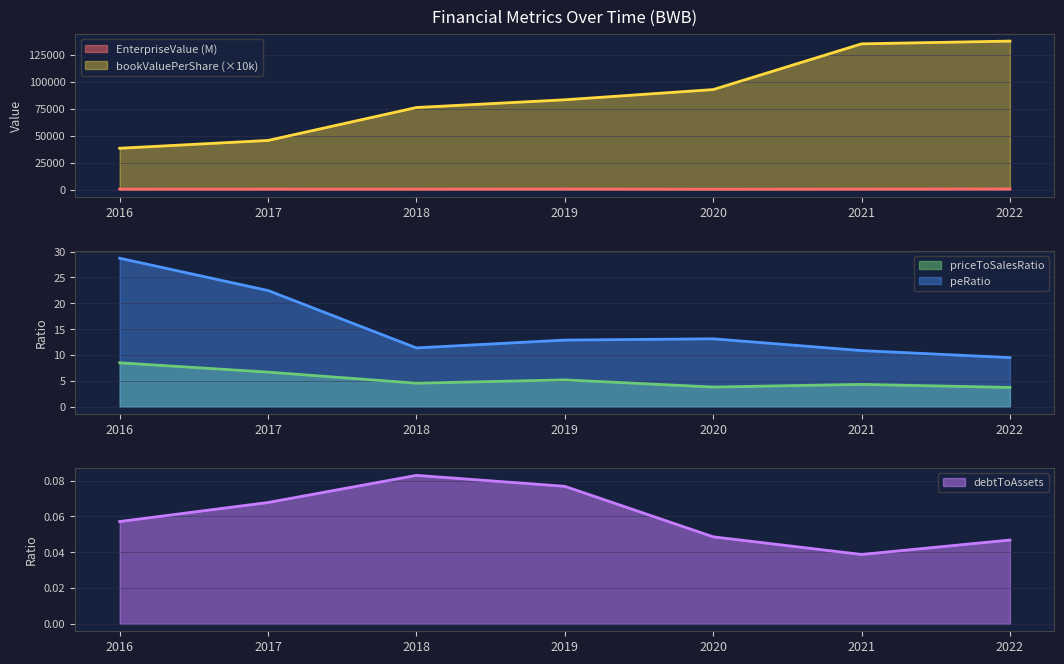

What is the average value of the bookValuePerShare series?

87091.8